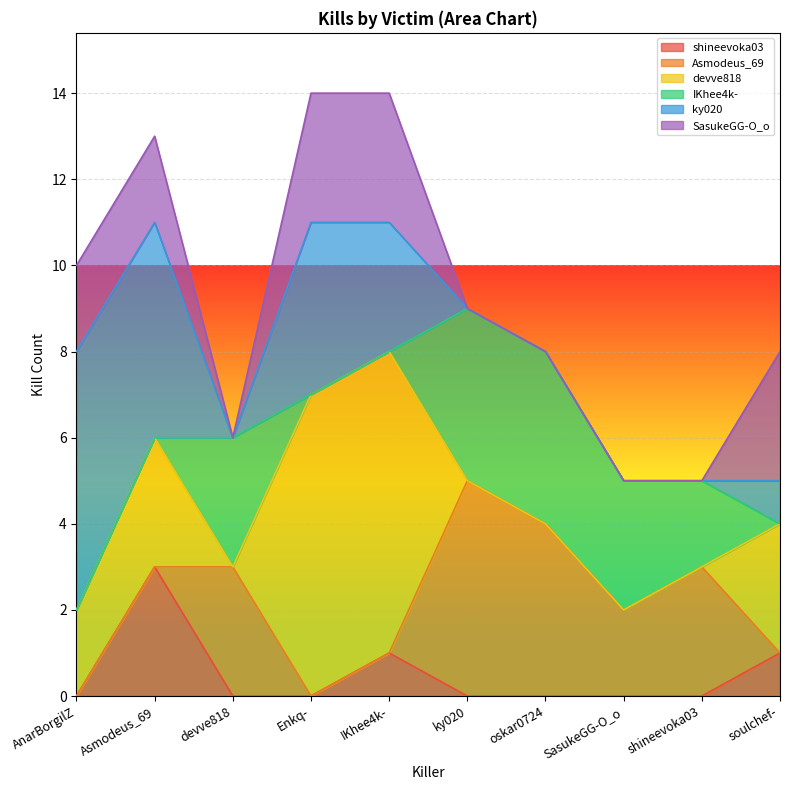

Reading left to right, list all the values displayed in this chart.

shineevoka03: AnarBorgilZ=0	Asmodeus_69=3	devve818=0	Enkq-=0	IKhee4k-=1	ky020=0	oskar0724=0	SasukeGG-O_o=0	shineevoka03=0	soulchef-=1
Asmodeus_69: AnarBorgilZ=0	Asmodeus_69=0	devve818=3	Enkq-=0	IKhee4k-=0	ky020=5	oskar0724=4	SasukeGG-O_o=2	shineevoka03=3	soulchef-=0
devve818: AnarBorgilZ=2	Asmodeus_69=3	devve818=0	Enkq-=7	IKhee4k-=7	ky020=0	oskar0724=0	SasukeGG-O_o=0	shineevoka03=0	soulchef-=3
IKhee4k-: AnarBorgilZ=0	Asmodeus_69=0	devve818=3	Enkq-=0	IKhee4k-=0	ky020=4	oskar0724=4	SasukeGG-O_o=3	shineevoka03=2	soulchef-=0
ky020: AnarBorgilZ=6	Asmodeus_69=5	devve818=0	Enkq-=4	IKhee4k-=3	ky020=0	oskar0724=0	SasukeGG-O_o=0	shineevoka03=0	soulchef-=1
SasukeGG-O_o: AnarBorgilZ=2	Asmodeus_69=2	devve818=0	Enkq-=3	IKhee4k-=3	ky020=0	oskar0724=0	SasukeGG-O_o=0	shineevoka03=0	soulchef-=3